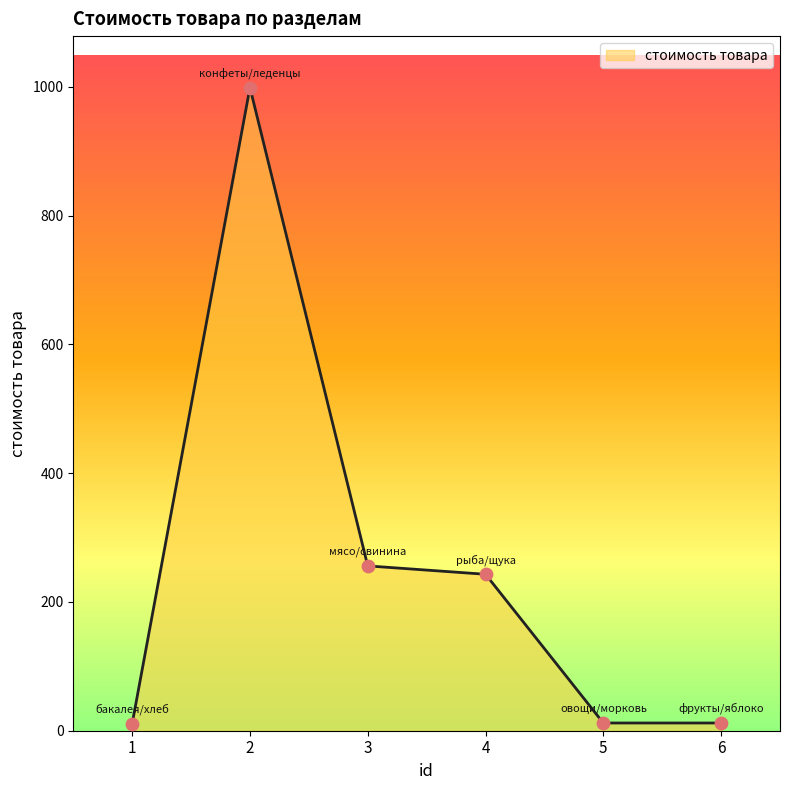

What is the change in value from 1 to 6?

+1